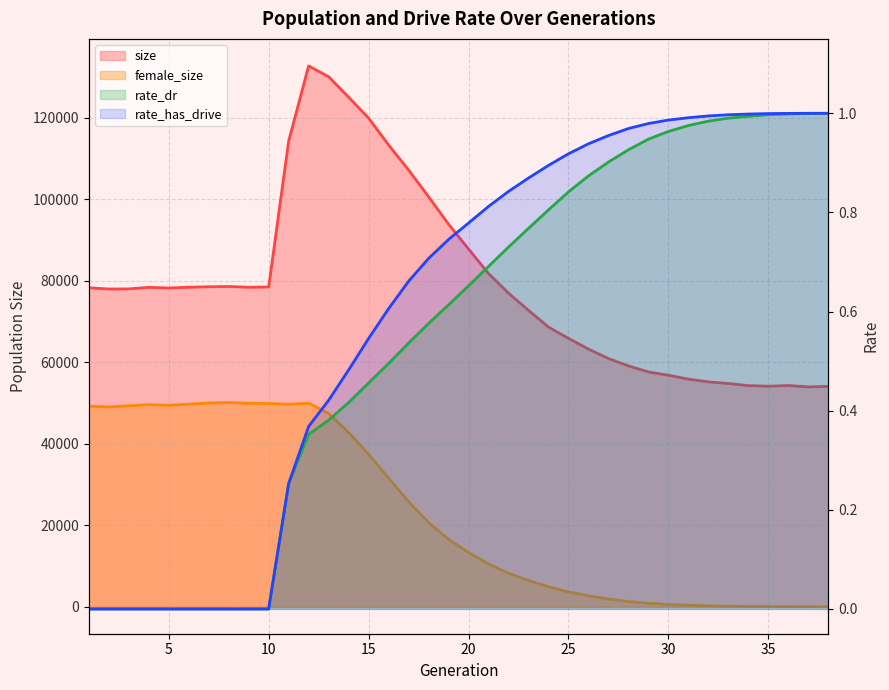

What is the value of the rate_dr point at the 26th from the left?

0.9